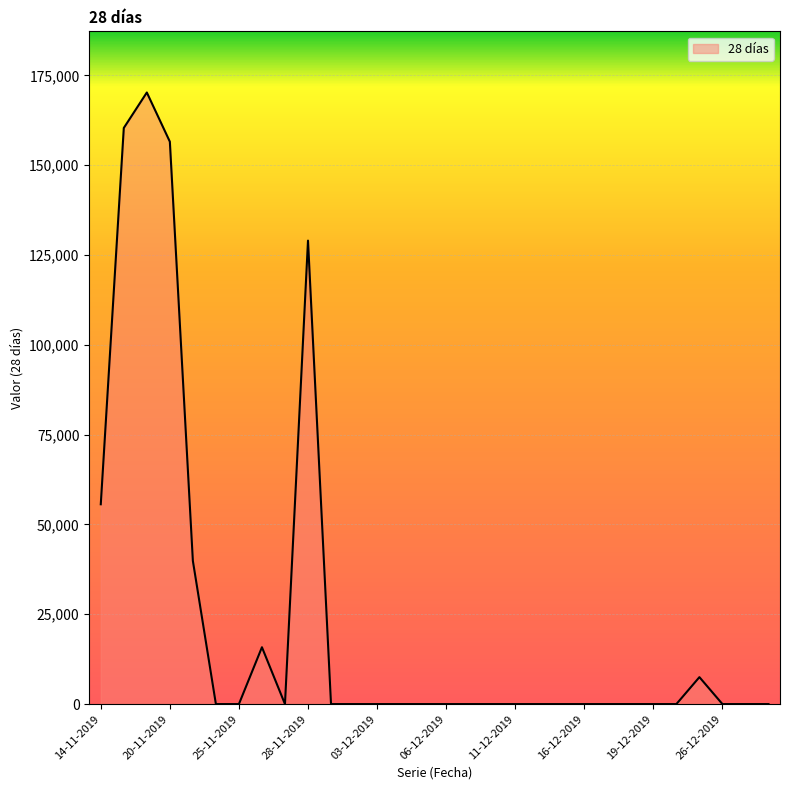

What is the maximum value shown in the chart?

170238